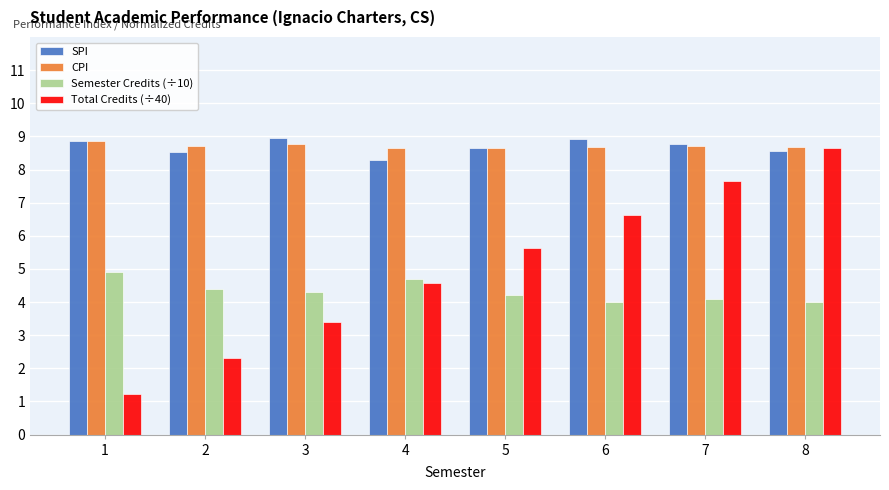

Rank the categories by Total Credits (÷40) value from lowest to highest.

1, 2, 3, 4, 5, 6, 7, 8